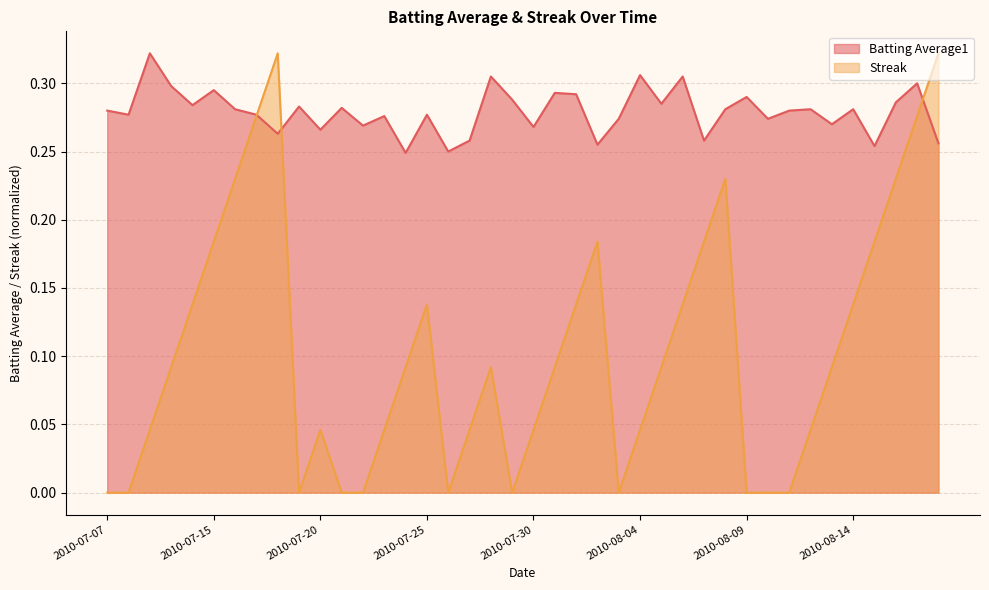

Is the value of Streak at 2010-07-28 greater than the value of Batting Average1 at 2010-08-04?

No